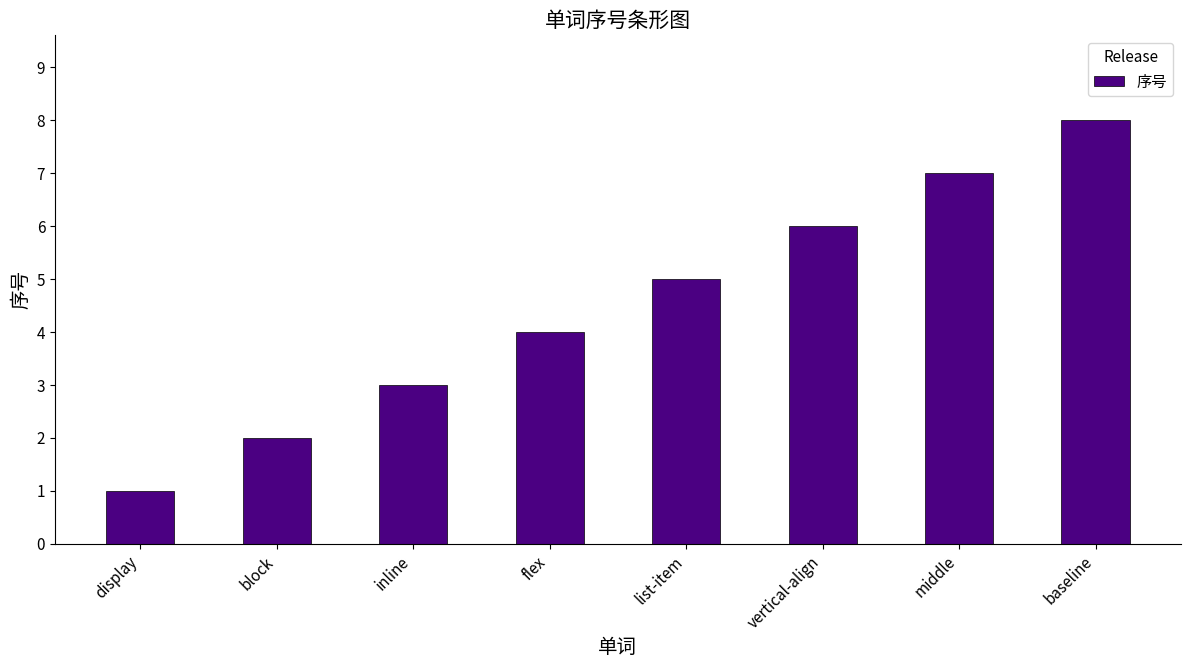

What is the change in value from inline to vertical-align?

+3